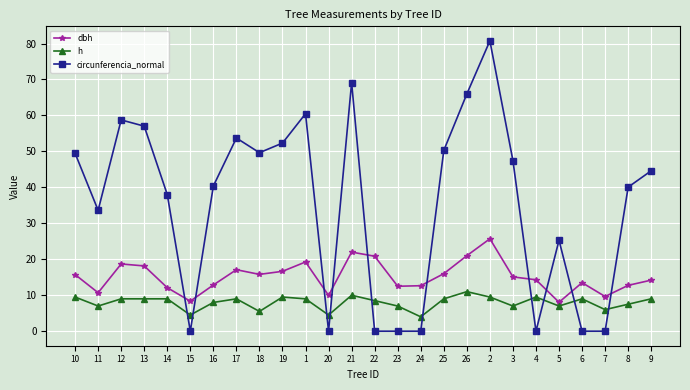

What is the sum of all h values?

207.5